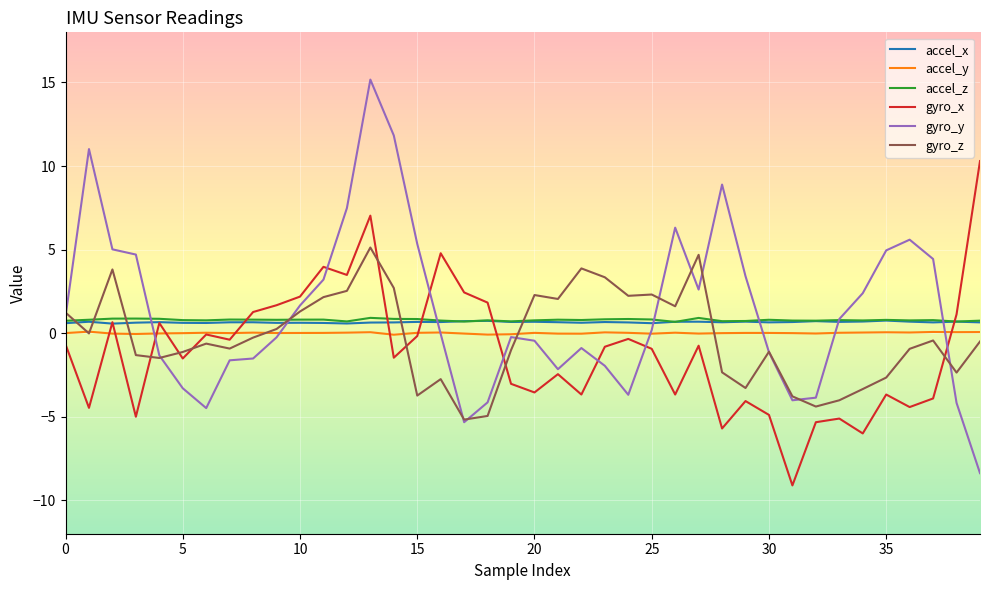

Which series has the largest range (max minus min)?

gyro_y